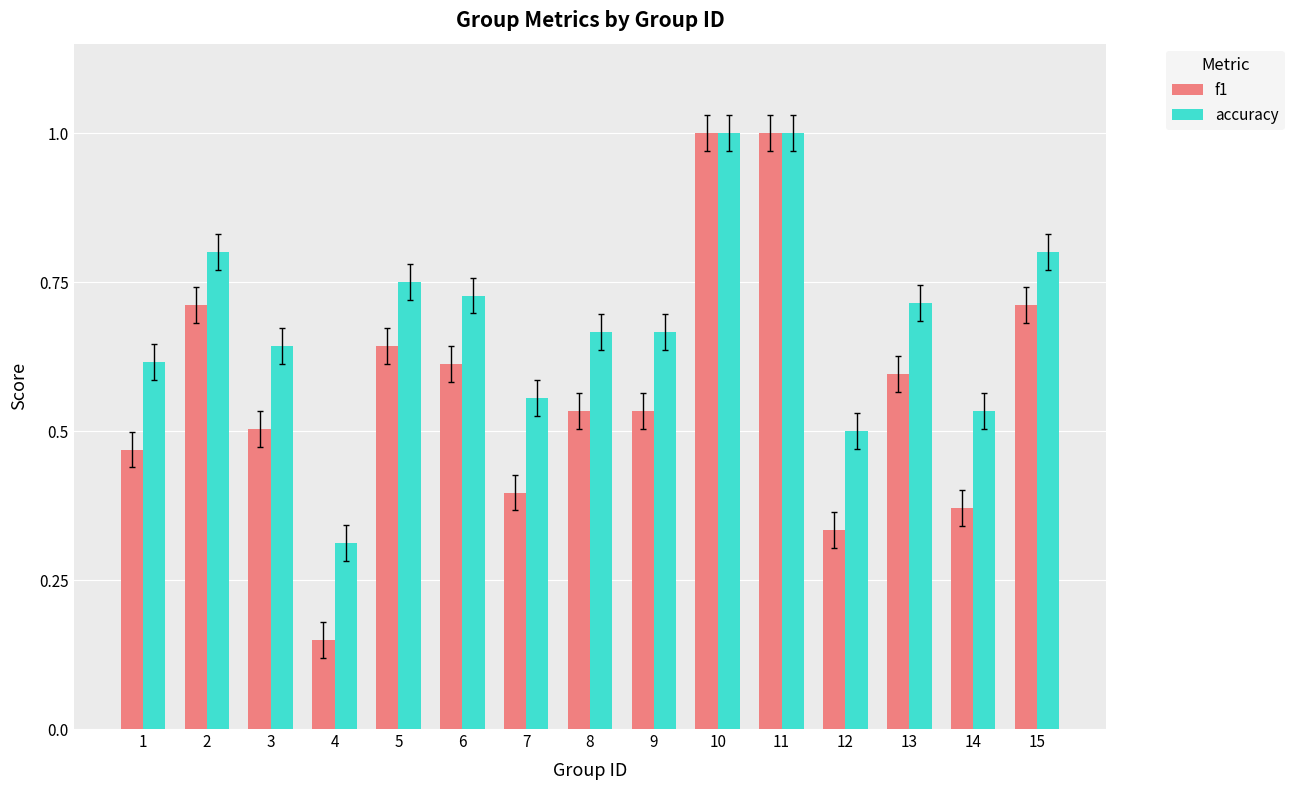

What is the total value across all series at 11?

2.0